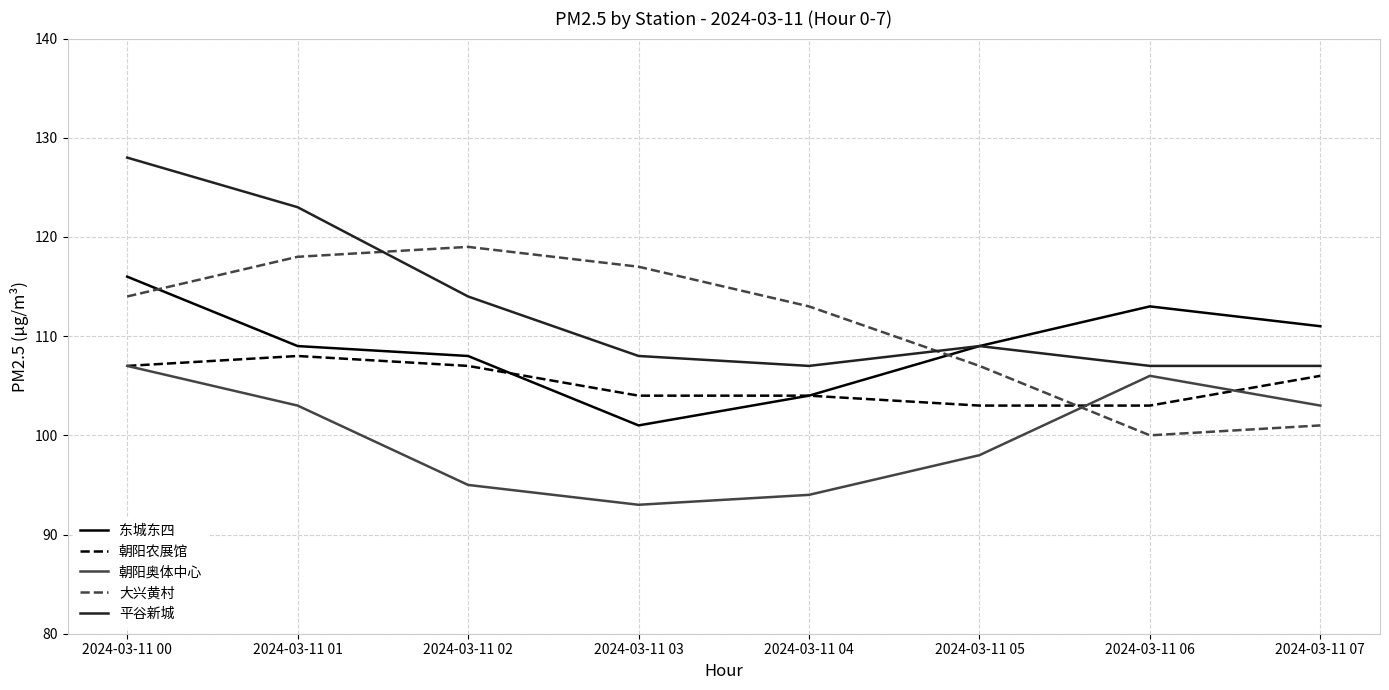

Which category has the highest value in the 平谷新城 series?

2024-03-11 00